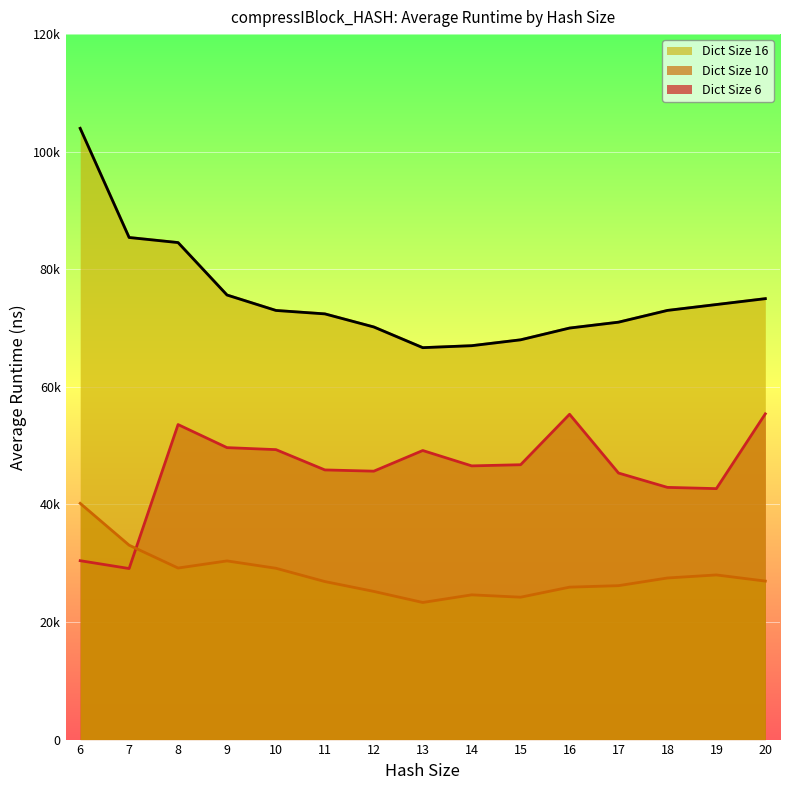

Reading left to right, what are all the values shown in this chart?

Dict Size 6: 6=30428	7=29095	8=53584	9=49661	10=49320	11=45867	12=45656	13=49169	14=46556	15=46752	16=55333	17=45338	18=42898	19=42687	20=55408
Dict Size 10: 6=40180	7=33066	8=29180	9=30392	10=29141	11=26880	12=25203	13=23320	14=24619	15=24220	16=25928	17=26182	18=27488	19=28006	20=26961
Dict Size 16: 6=103969	7=85404	8=84540	9=75621	10=72995	11=72411	12=70183	13=66665	14=67000	15=68000	16=70000	17=71000	18=73000	19=74000	20=75000